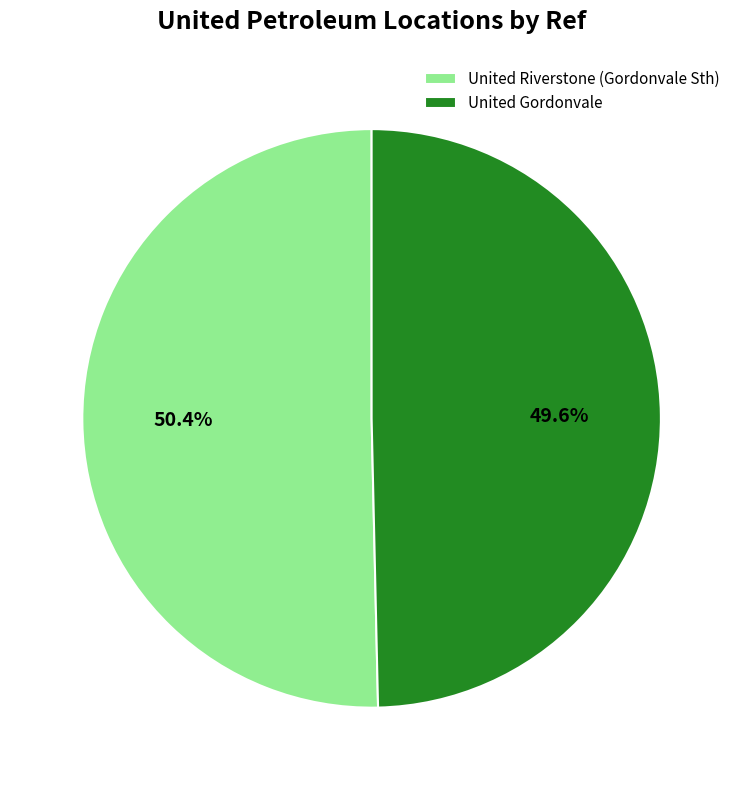

Which category has the biggest portion of the pie?

United Riverstone (Gordonvale Sth)